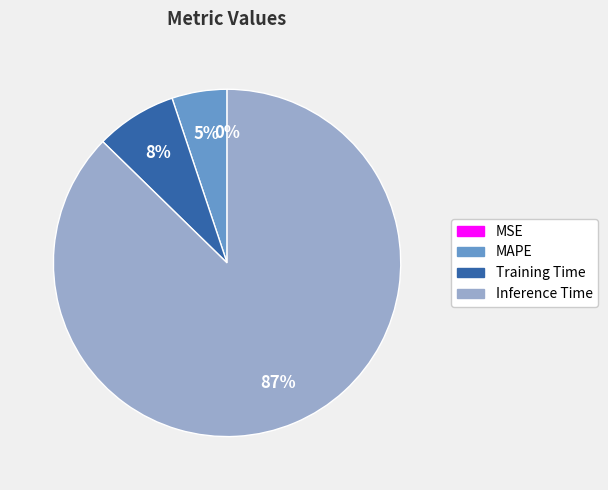

To the nearest percent, what is the average slice percentage?

25%